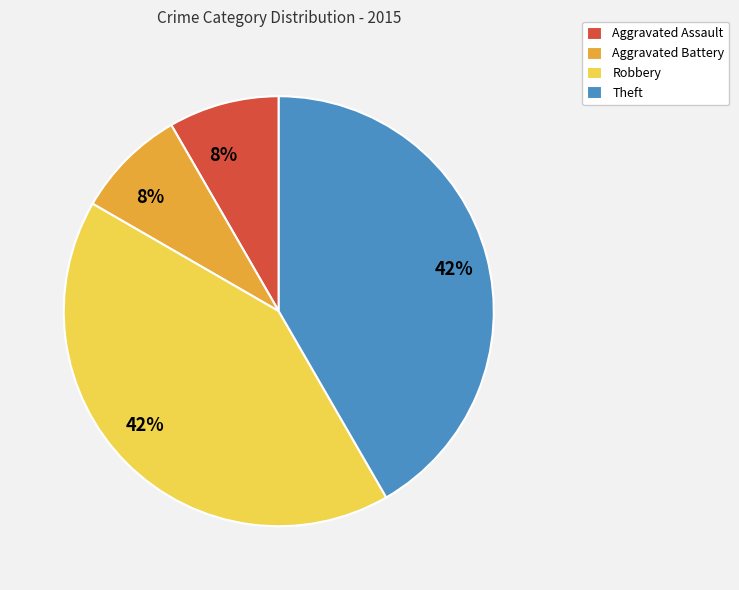

Is Robbery the majority of the pie?

No